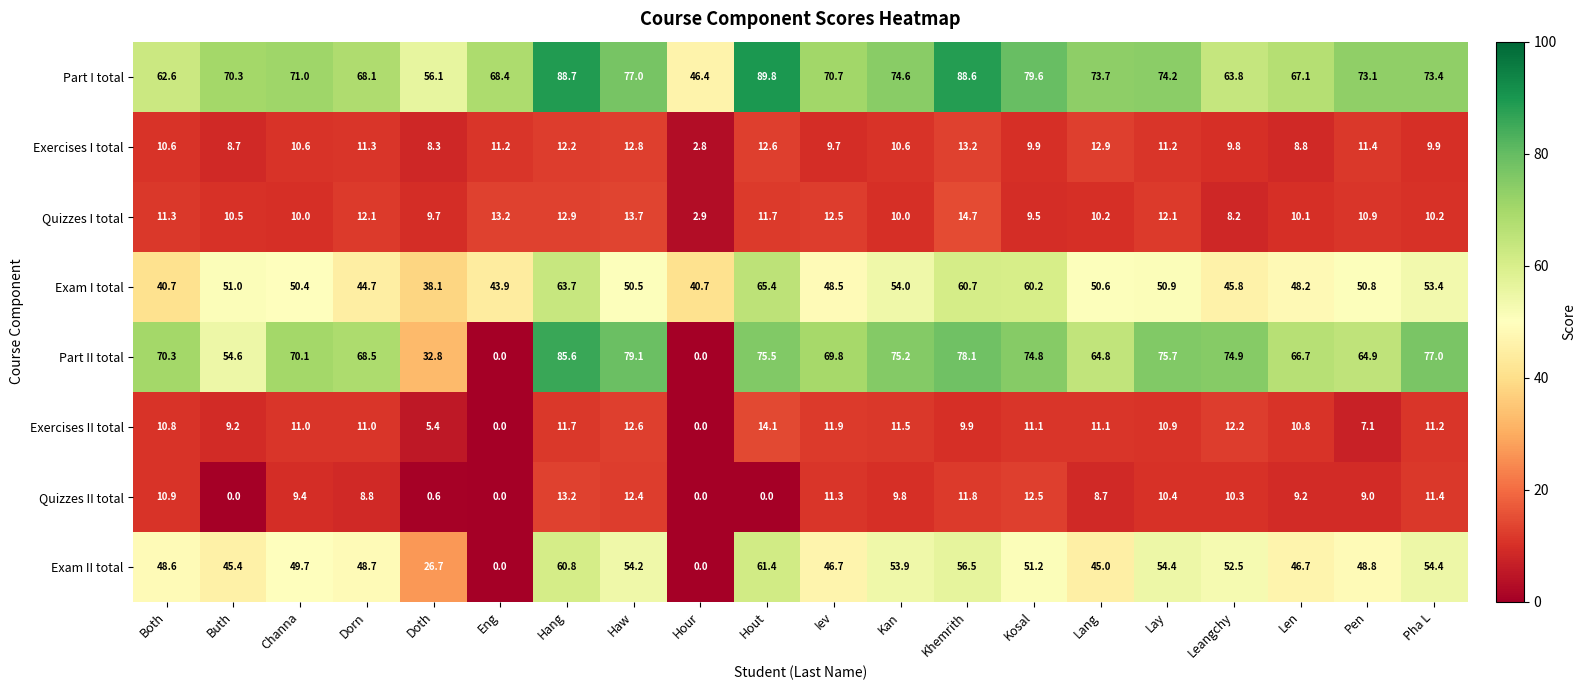

At which label is Quizzes I total closest to 8?

Leangchy